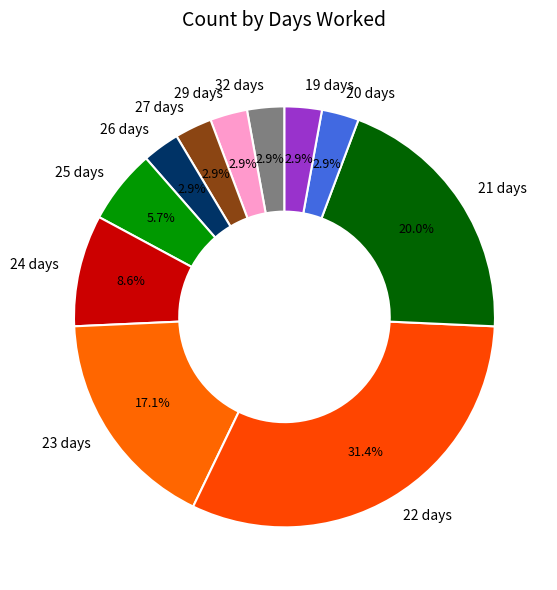

What is the ratio of the value at 25 days to the value at 20 days?

2.0